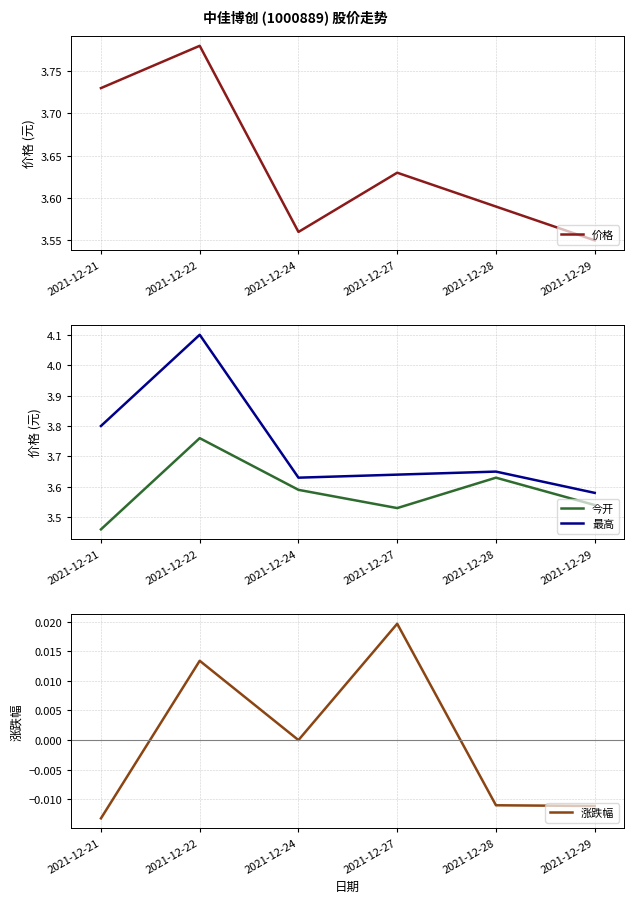

What is the total value across all series at 2021-12-21?

11.0